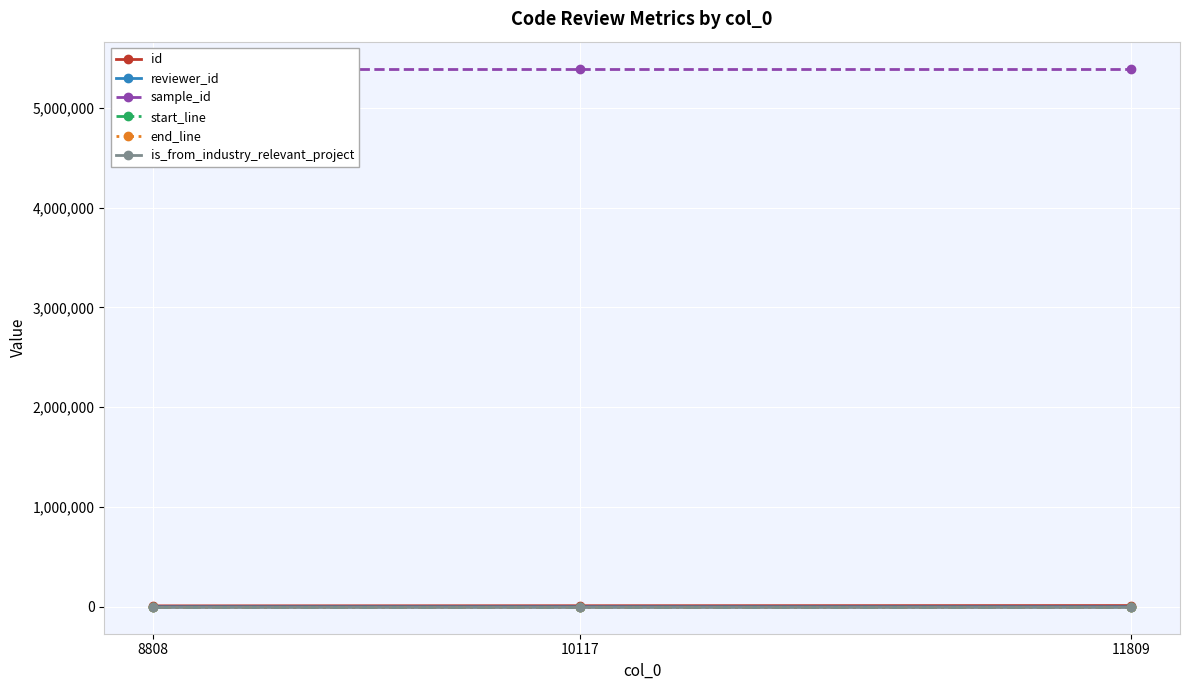

Rank the series at 11809 from highest to lowest value.

sample_id, id, end_line, start_line, reviewer_id, is_from_industry_relevant_project